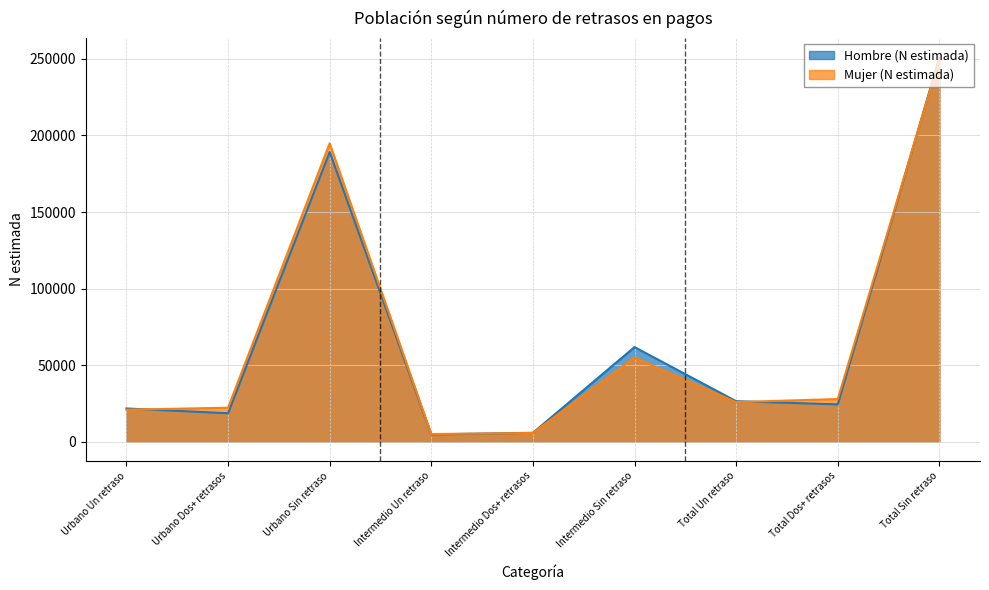

Between Urbano Un retraso and Total Sin retraso, which series saw the biggest shift?

Hombre (N estimada)